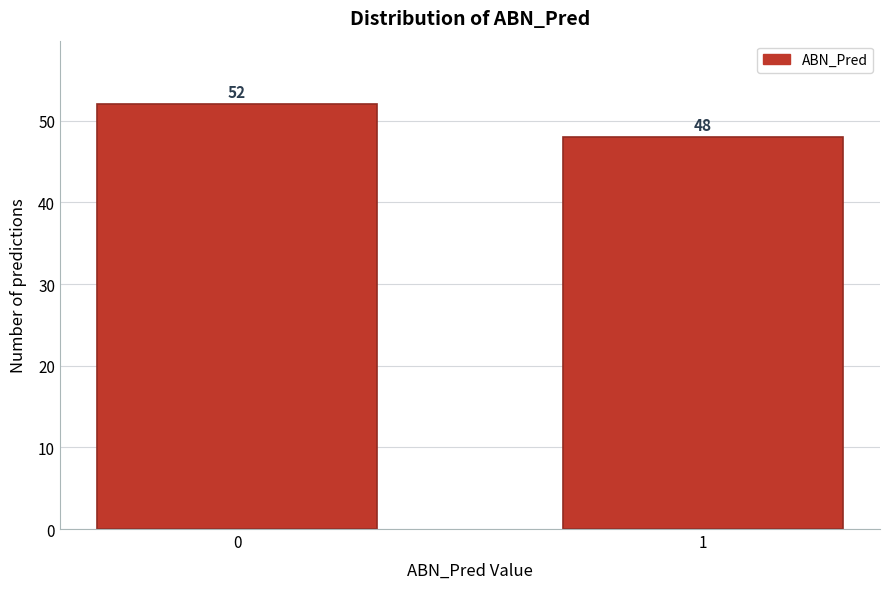

Reading left to right, list all the values displayed in this chart.

52	48